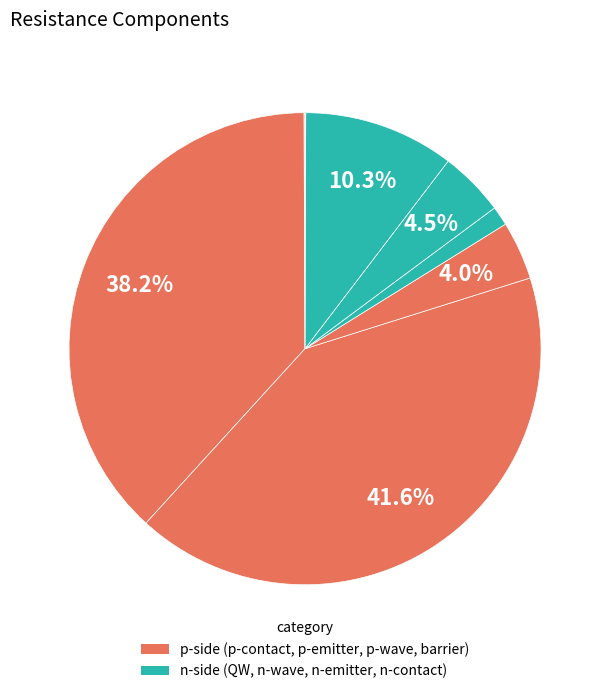

What is the smallest slice in the pie chart?

n-contact